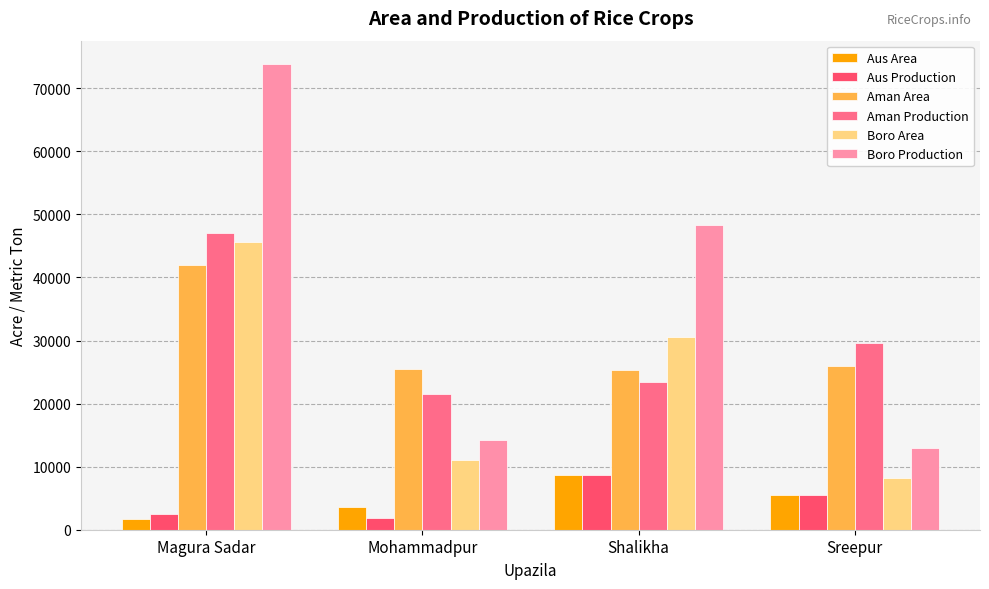

Which series has the largest range (max minus min)?

Boro Production